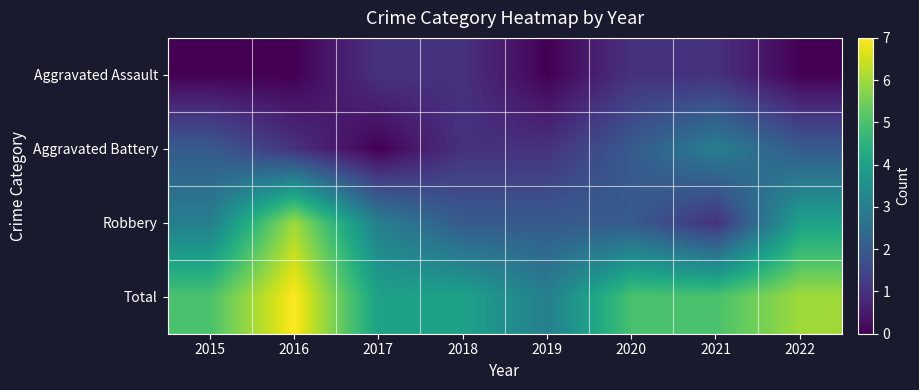

Count the number of data series in this chart.

4